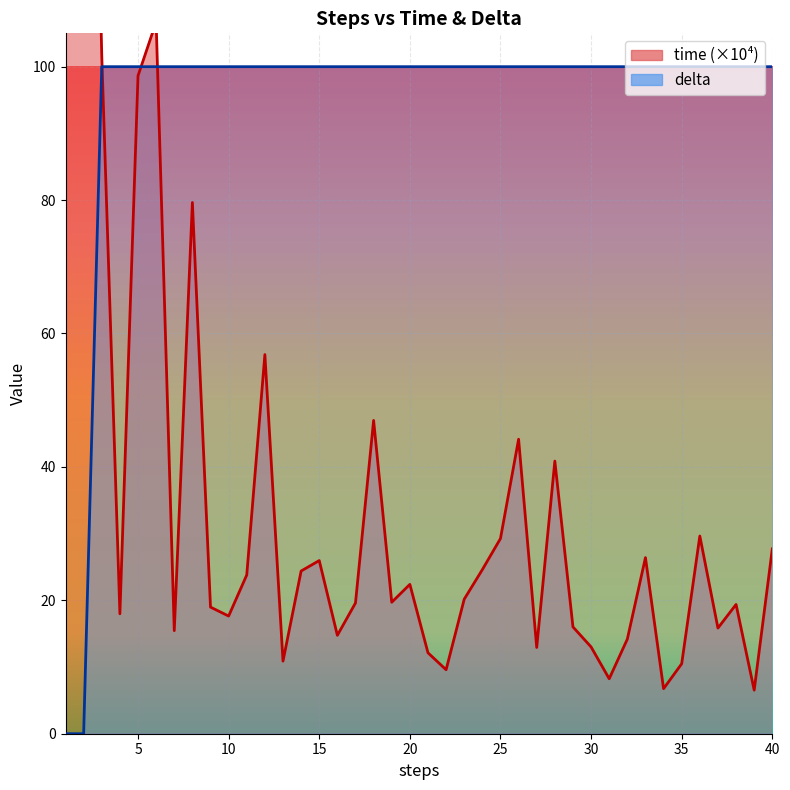

Which series has the largest range (max minus min)?

time